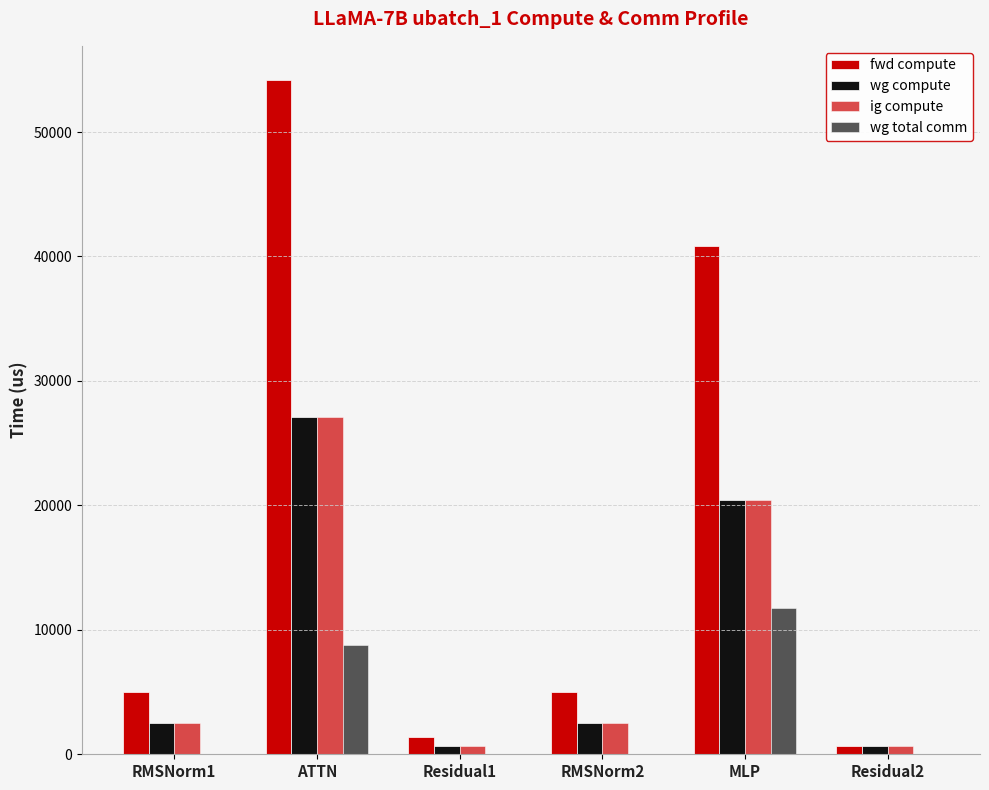

Count the number of data series in this chart.

4